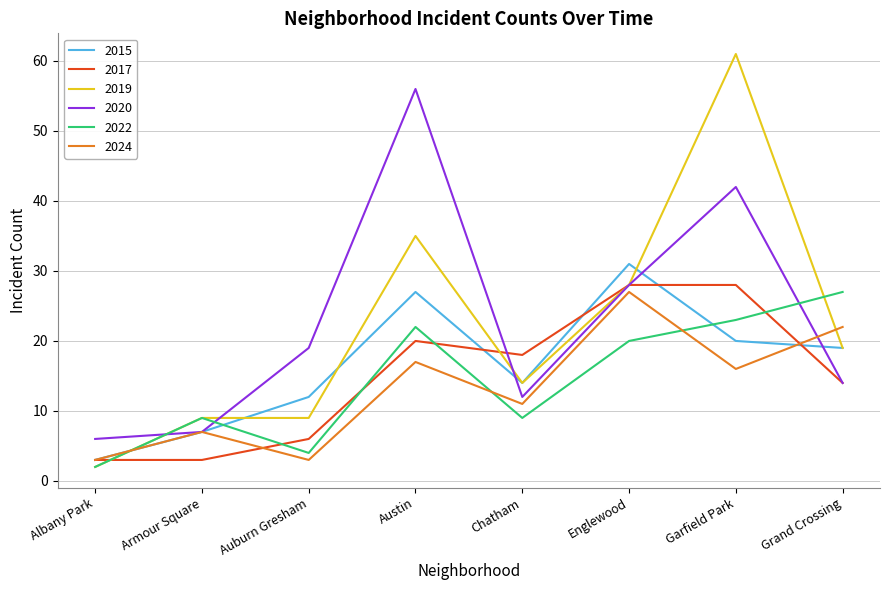

What are all the series names shown in the legend?

2015, 2017, 2019, 2020, 2022, 2024